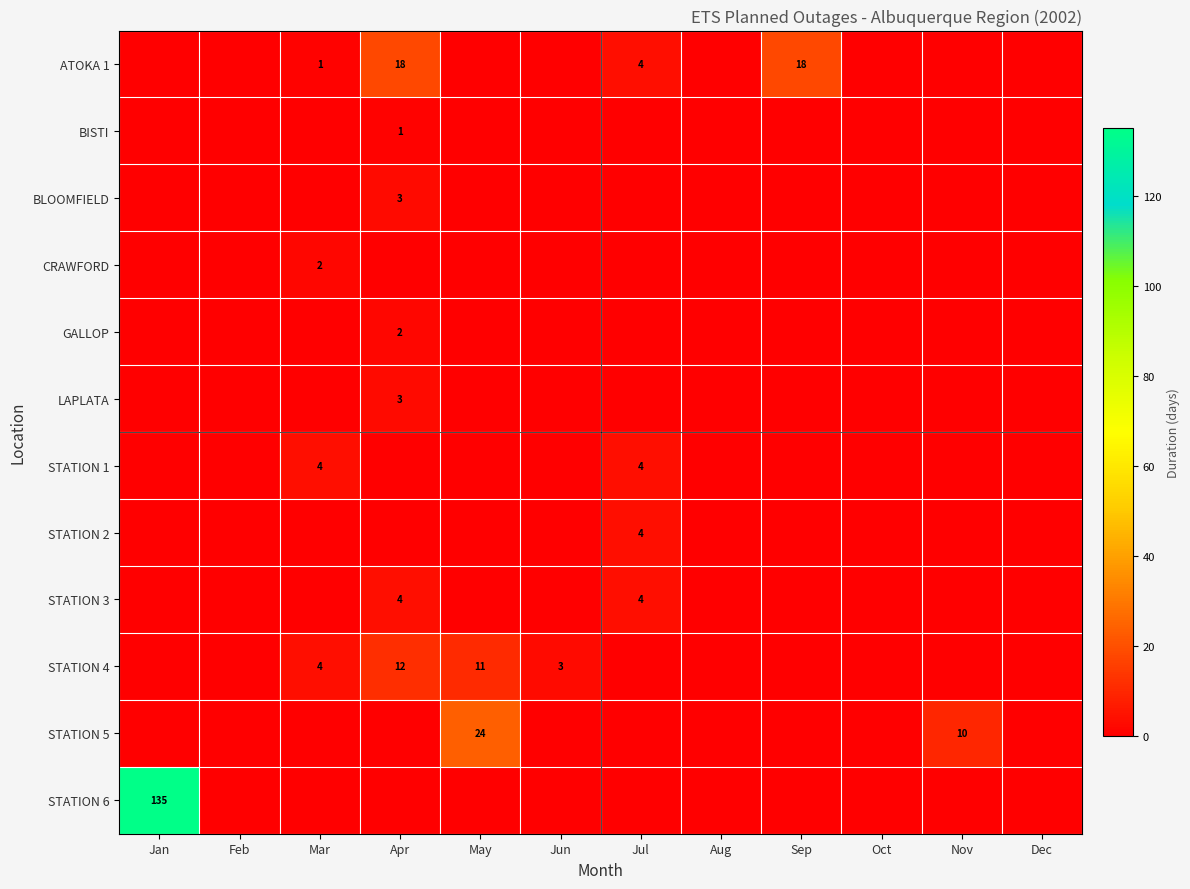

Is it true that STATION 1 equals 4 at Mar?

True